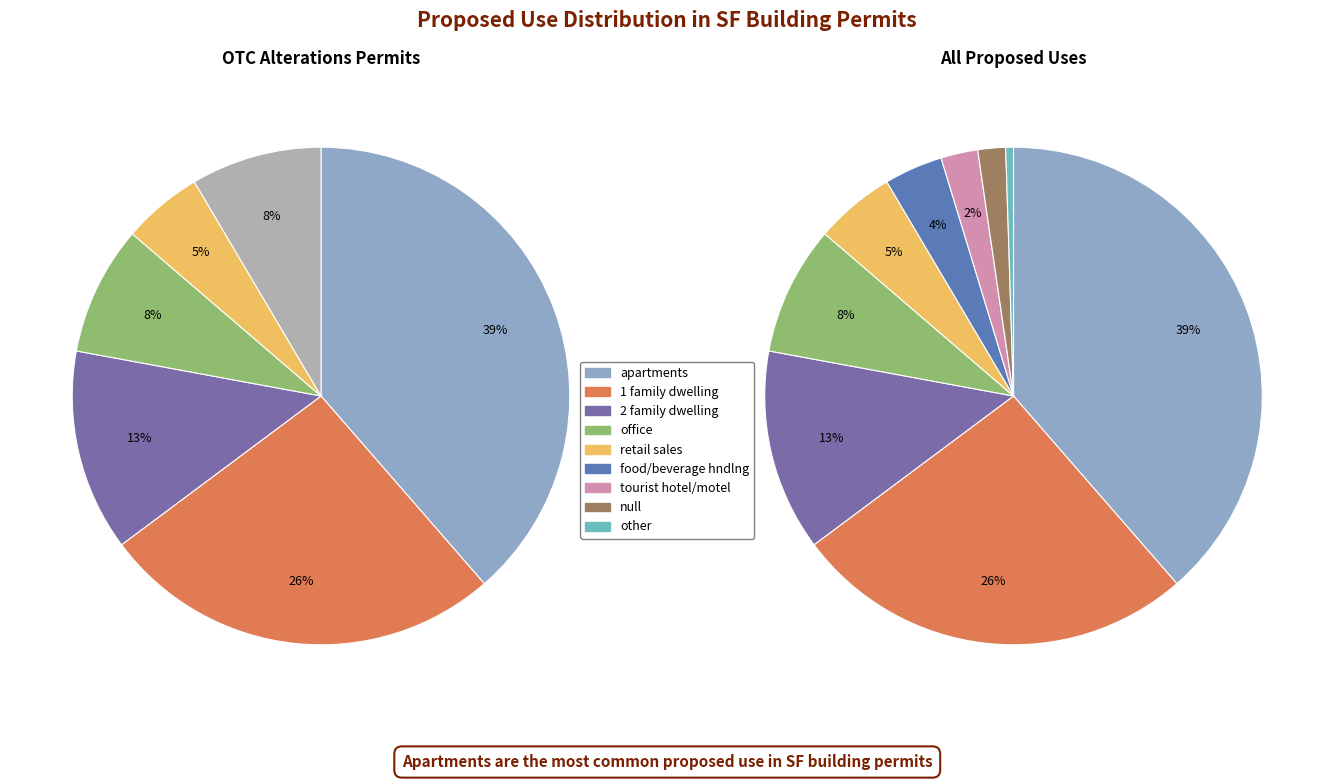

Which category has the biggest portion of the pie?

apartments